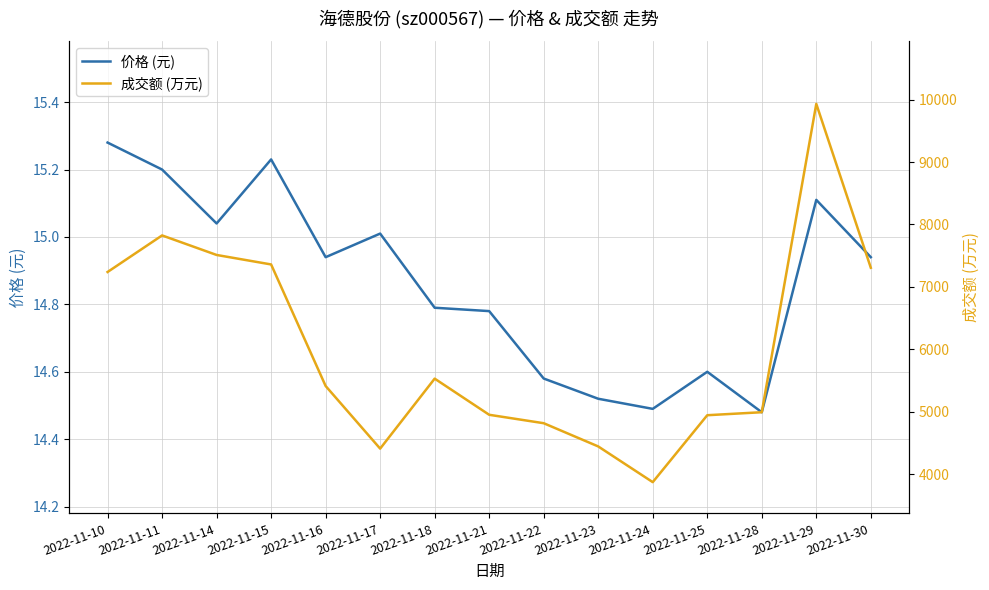

Reading right to left, what are all the values shown in this chart?

价格 (元): 2022-11-30=14.9	2022-11-29=15.1	2022-11-28=14.5	2022-11-25=14.6	2022-11-24=14.5	2022-11-23=14.5	2022-11-22=14.6	2022-11-21=14.8	2022-11-18=14.8	2022-11-17=15.0	2022-11-16=14.9	2022-11-15=15.2	2022-11-14=15.0	2022-11-11=15.2	2022-11-10=15.3
成交额 (万元): 2022-11-30=7307.0	2022-11-29=9932.0	2022-11-28=4993.0	2022-11-25=4945.0	2022-11-24=3873.0	2022-11-23=4445.0	2022-11-22=4817.0	2022-11-21=4952.0	2022-11-18=5531.0	2022-11-17=4410.0	2022-11-16=5413.0	2022-11-15=7360.0	2022-11-14=7512.0	2022-11-11=7825.0	2022-11-10=7239.0